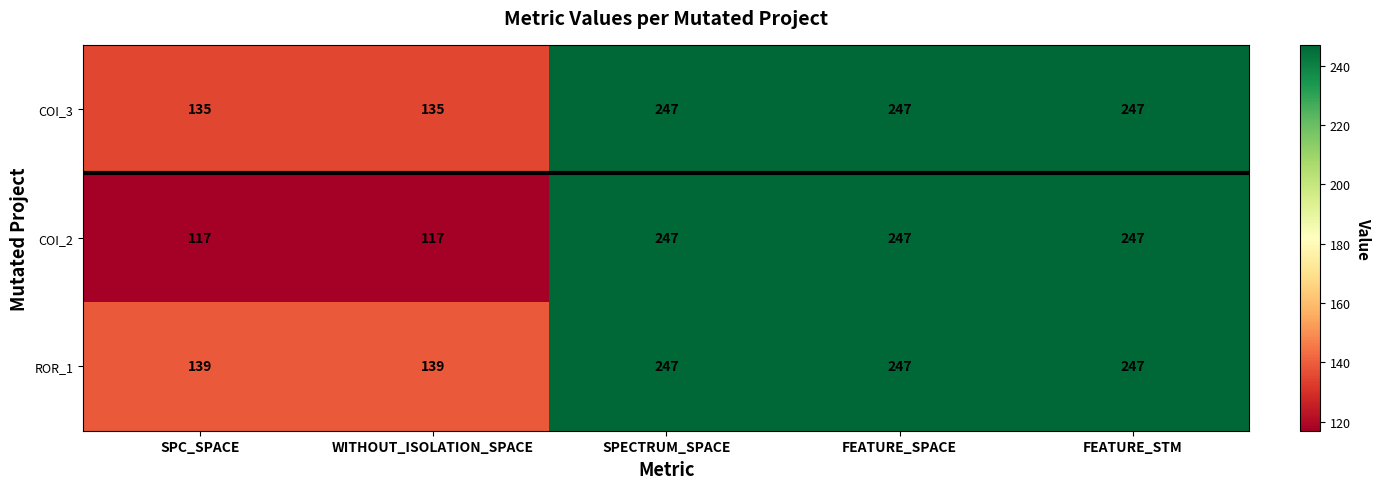

Reading left to right, list all the values displayed in this chart.

COI_3: SPC_SPACE=135	WITHOUT_ISOLATION_SPACE=135	SPECTRUM_SPACE=247	FEATURE_SPACE=247	FEATURE_STM=247
COI_2: SPC_SPACE=117	WITHOUT_ISOLATION_SPACE=117	SPECTRUM_SPACE=247	FEATURE_SPACE=247	FEATURE_STM=247
ROR_1: SPC_SPACE=139	WITHOUT_ISOLATION_SPACE=139	SPECTRUM_SPACE=247	FEATURE_SPACE=247	FEATURE_STM=247